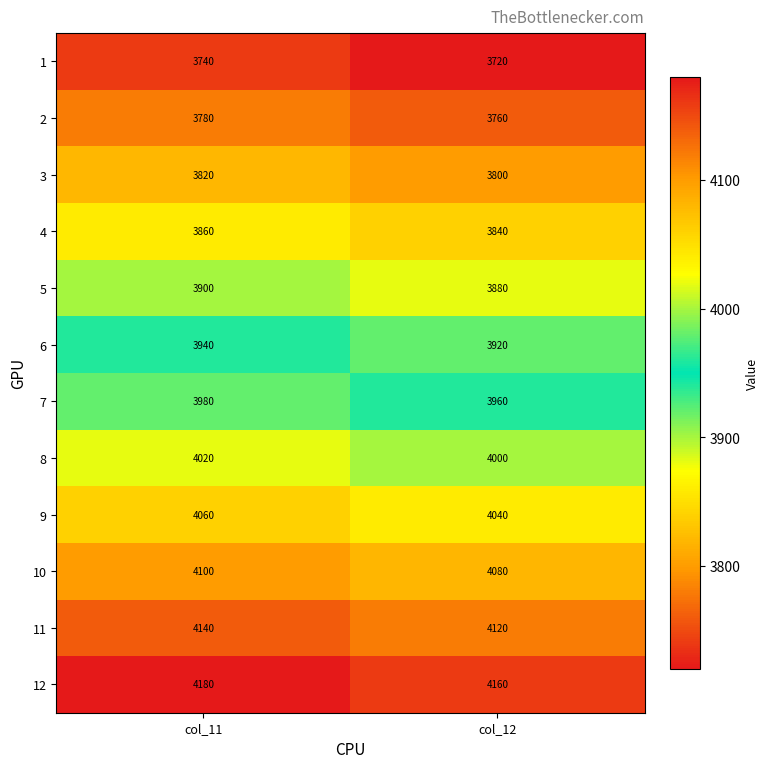

What is the sum of all 2 values?

7540